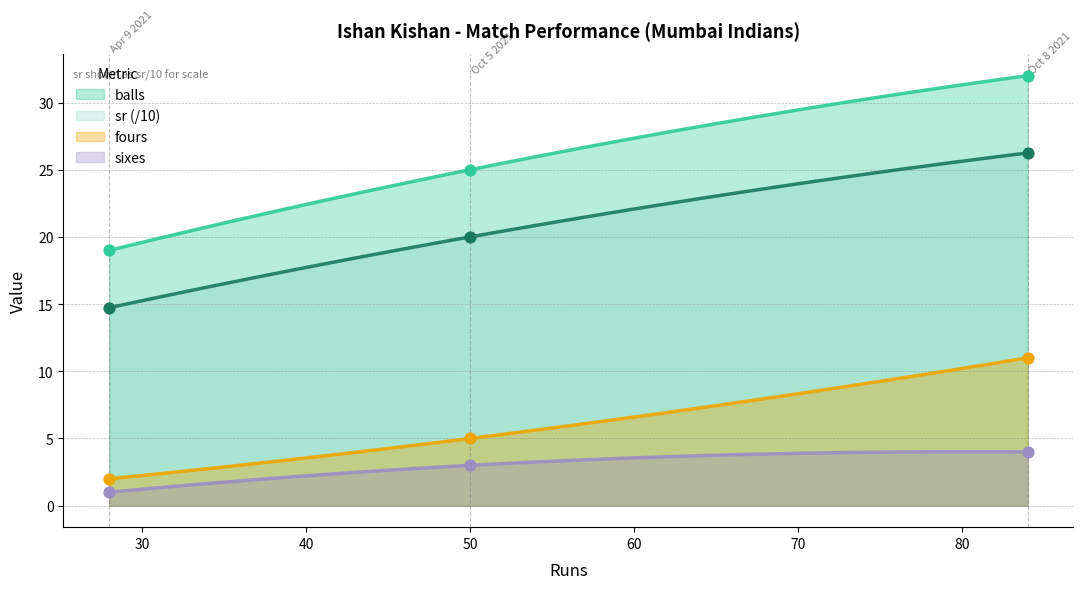

At how many categories does at least one series exceed 17?

3